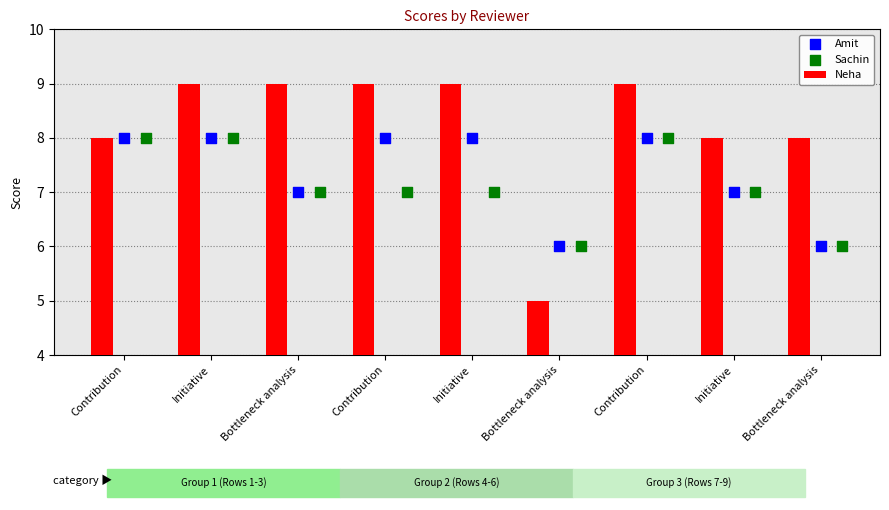

Which series has the widest spread of Y values?

Neha